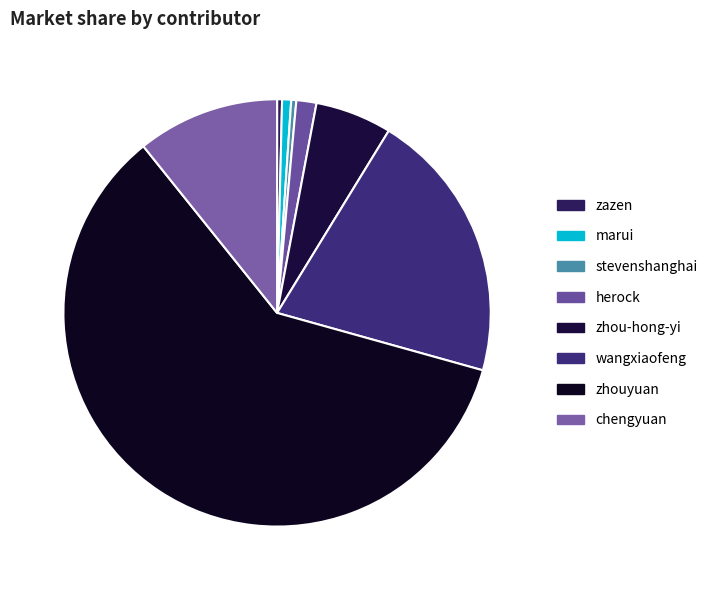

How many segments does this pie chart have?

8